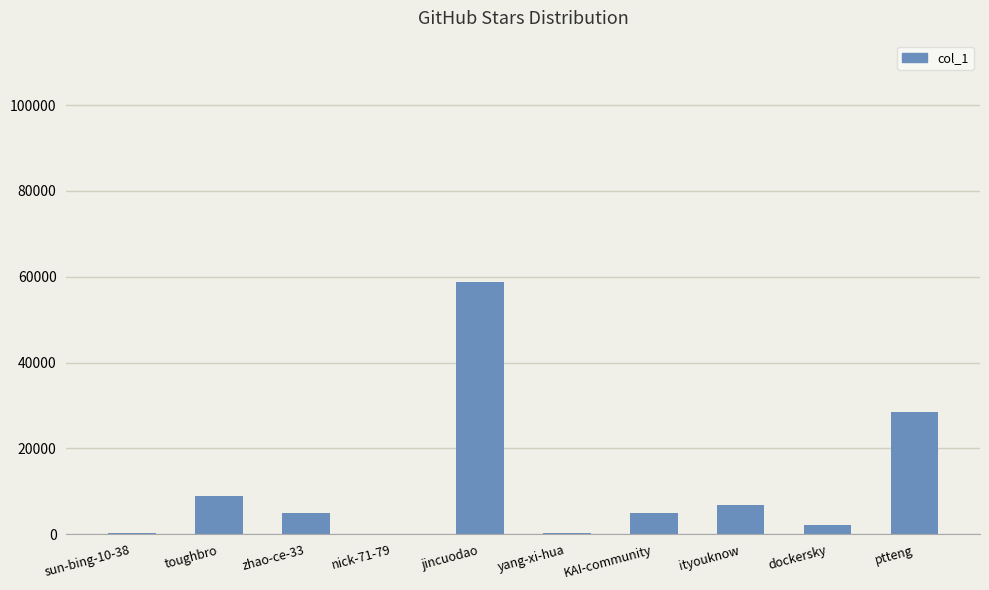

True or false: the data shows 15271 at toughbro.

False